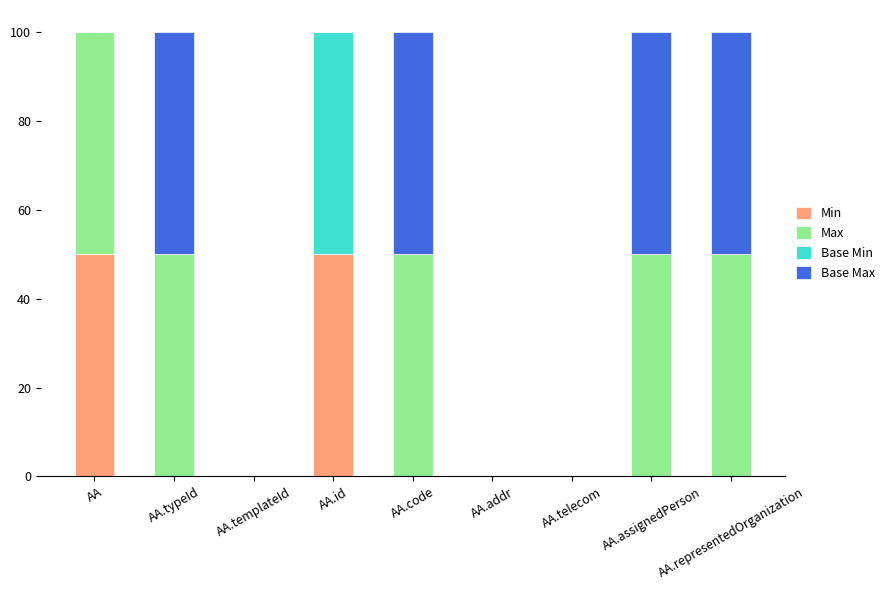

What is the highest value of the Min series?

50